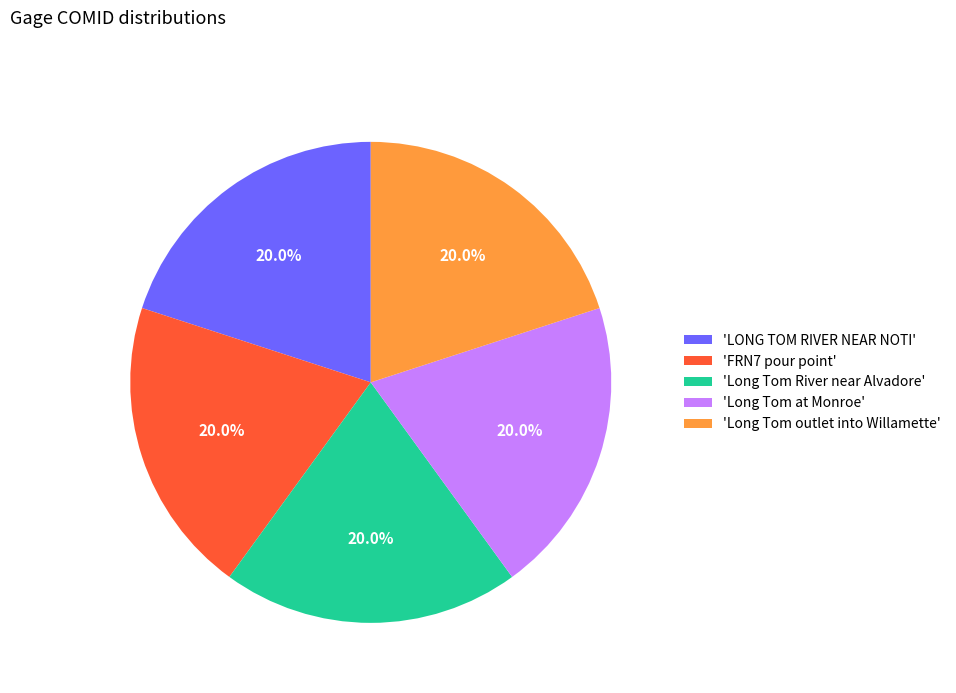

Does any single category account for the majority?

No